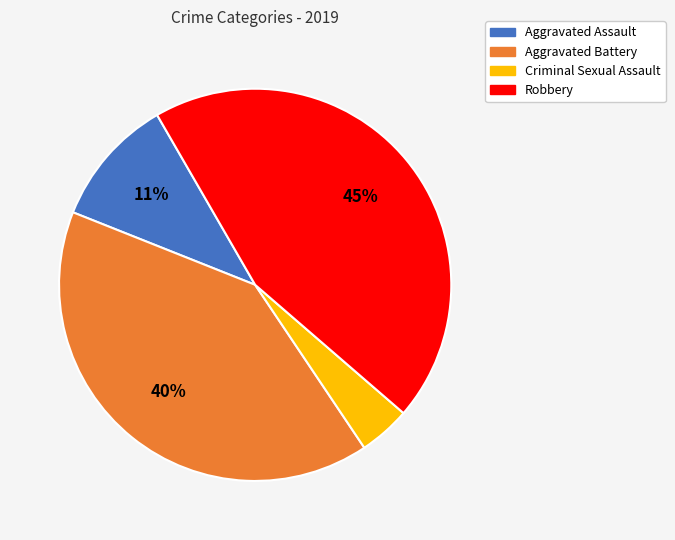

Is there a majority slice in this chart?

No